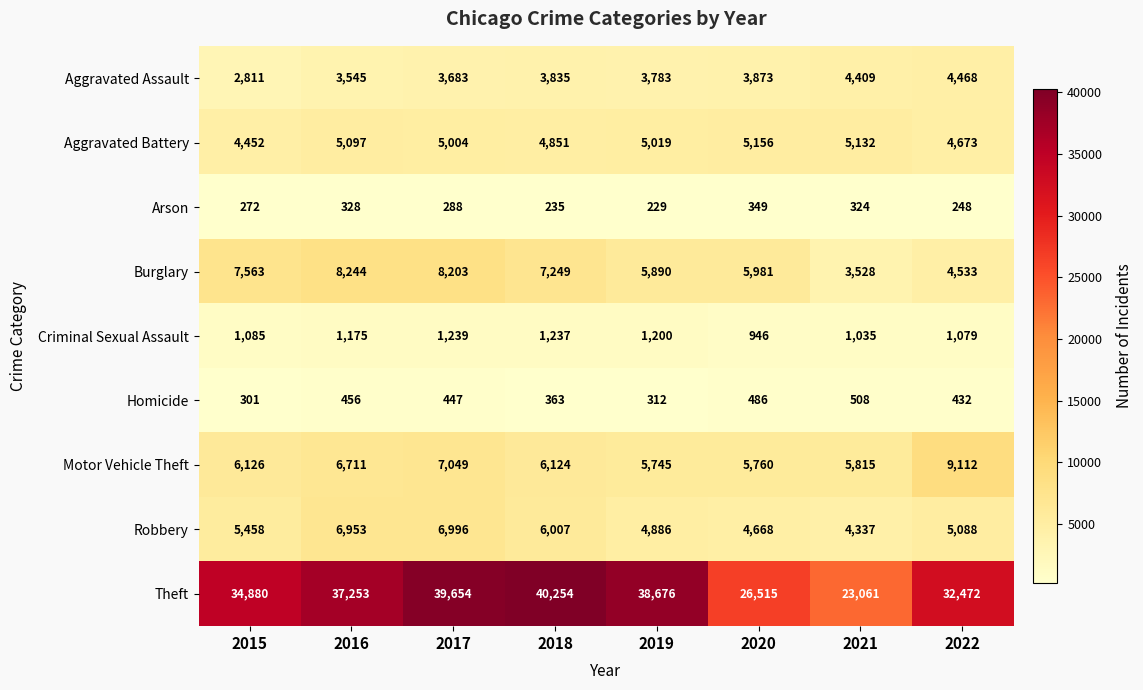

What is the highest value of the Burglary series?

8244